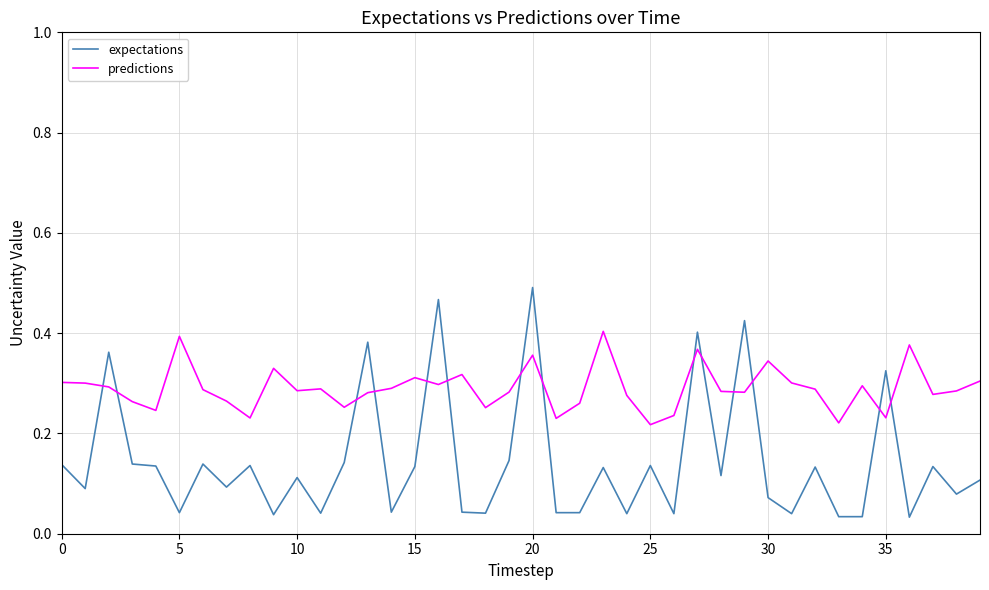

How many times do predictions and expectations cross each other?

14